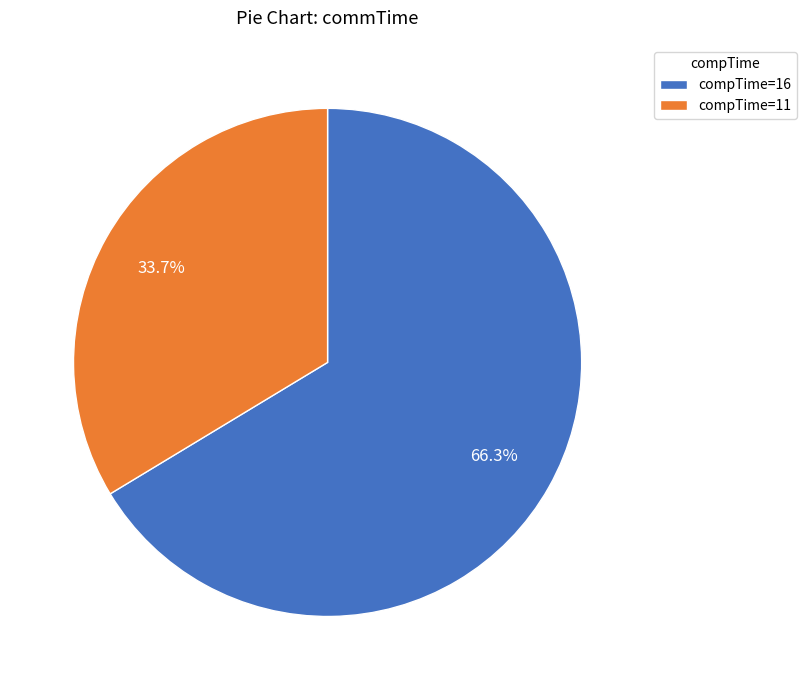

How many segments does this pie chart have?

2